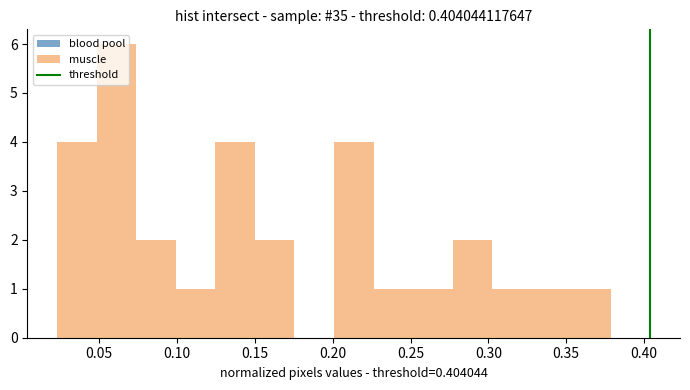

Which range on the x-axis has the tallest bar?

0.050 to 0.075